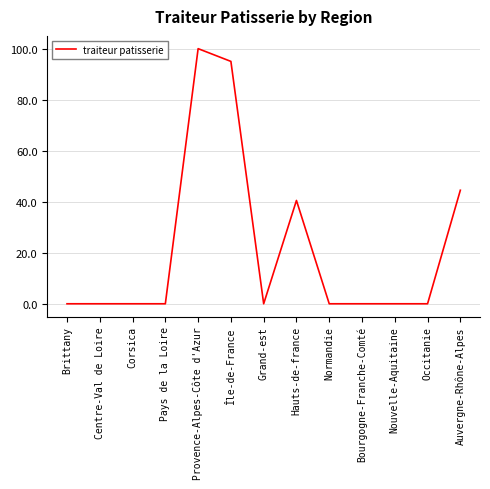

Between Grand-est and Hauts-de-france, which is larger?

Hauts-de-france